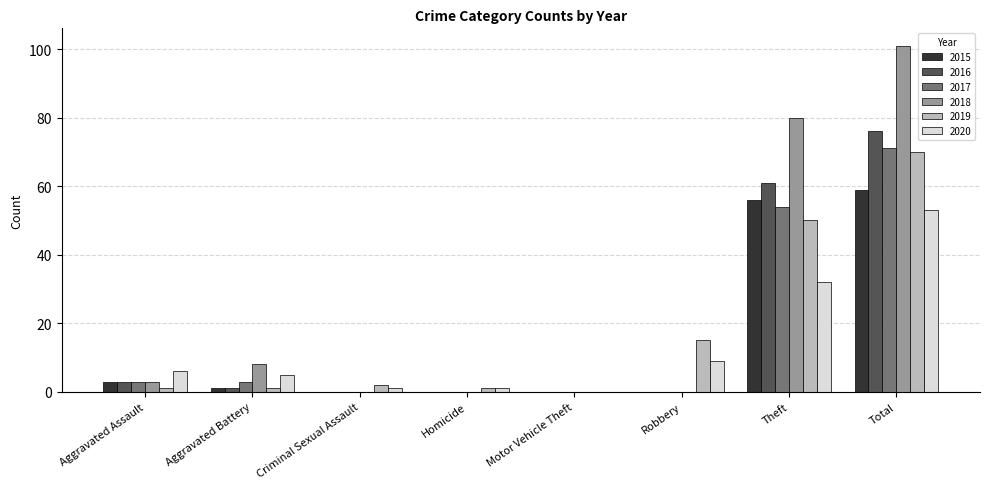

At which category is the sum across all series the highest?

Total